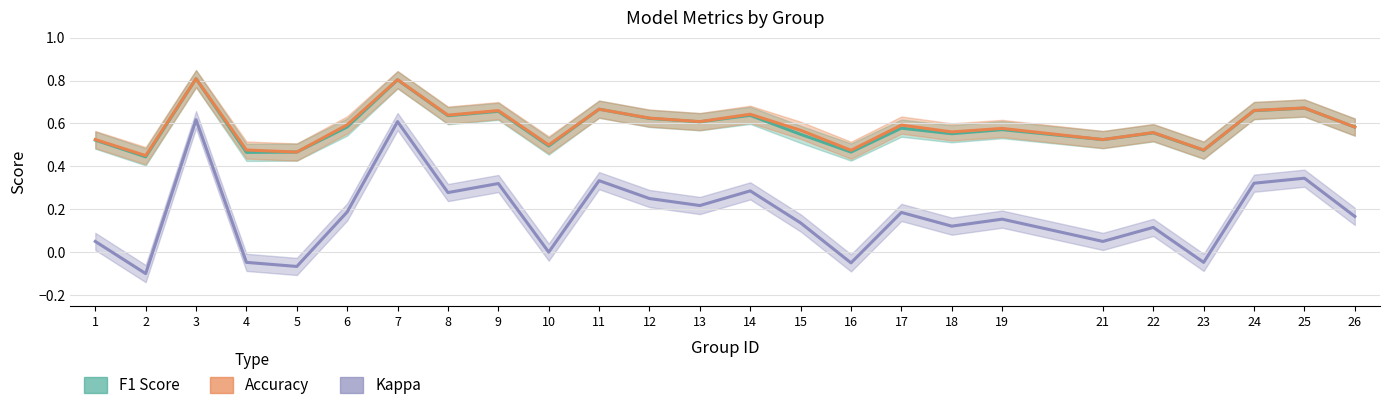

Which series has the widest spread of values?

Kappa